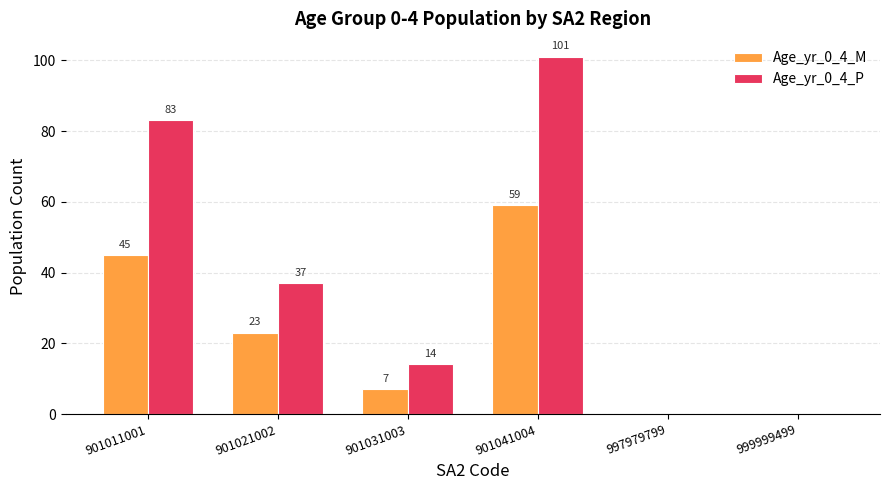

At which category is the sum across all series the highest?

901041004